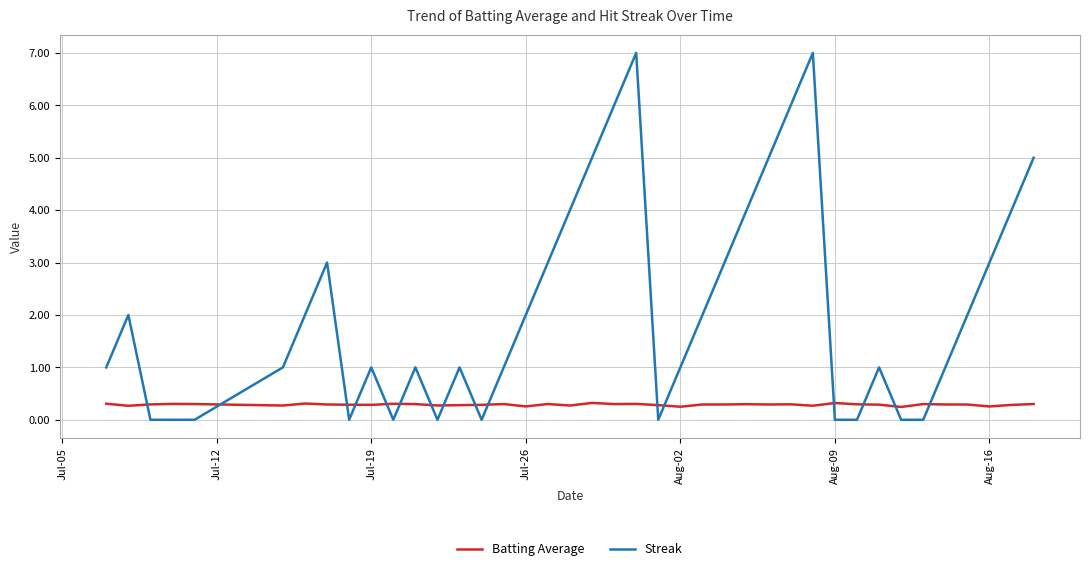

What is the difference between the maximum and minimum values in the Streak series?

7.0